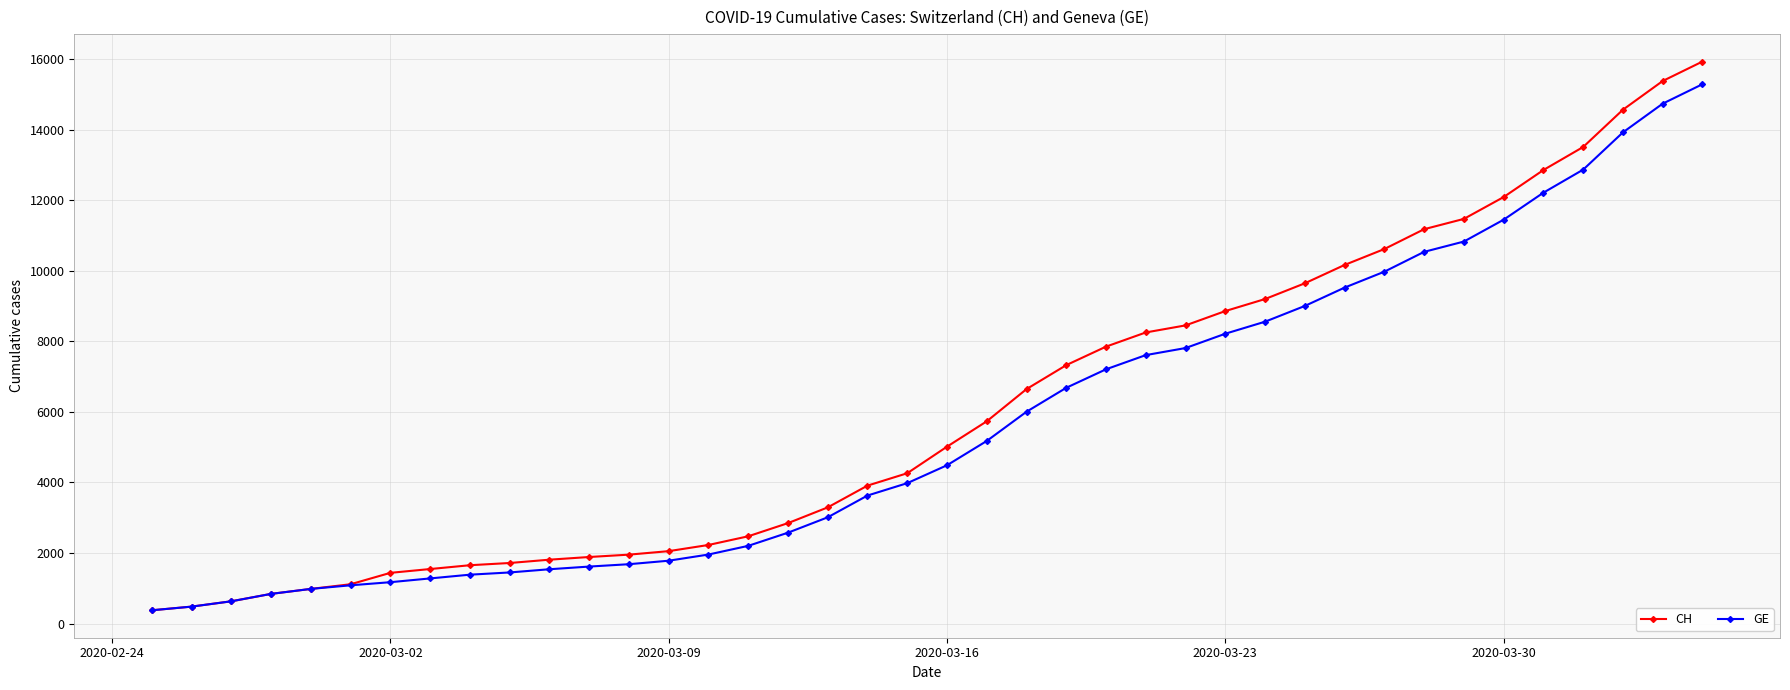

What is the minimum value for CH?

375